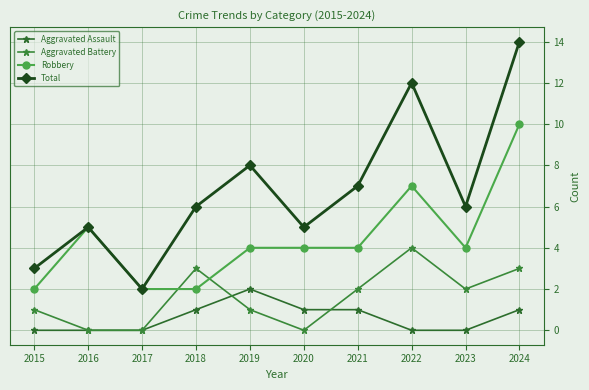

Reading left to right, list all the values displayed in this chart.

Aggravated Assault: 0	0	0	1	2	1	1	0	0	1
Aggravated Battery: 1	0	0	3	1	0	2	4	2	3
Robbery: 2	5	2	2	4	4	4	7	4	10
Total: 3	5	2	6	8	5	7	12	6	14